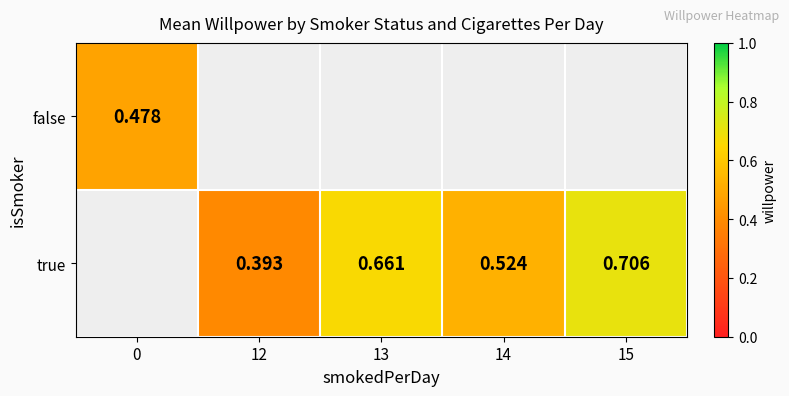

Is the value of false at 15 greater than the value of true at 13?

No